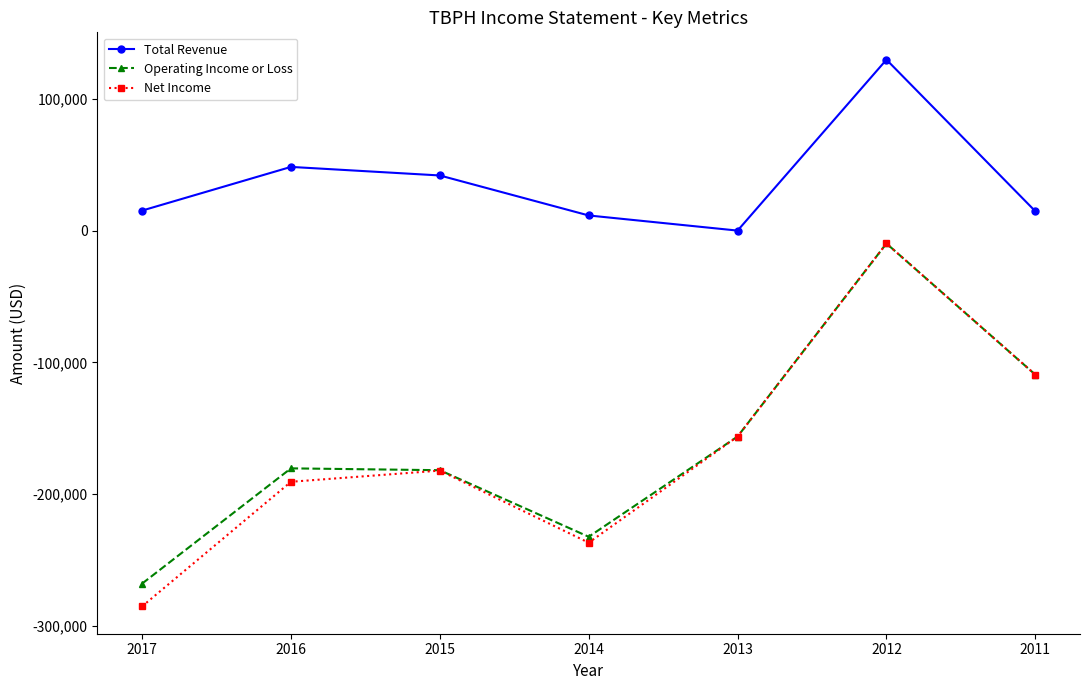

What is the difference between the maximum and second lowest values in the Total Revenue series?

118400